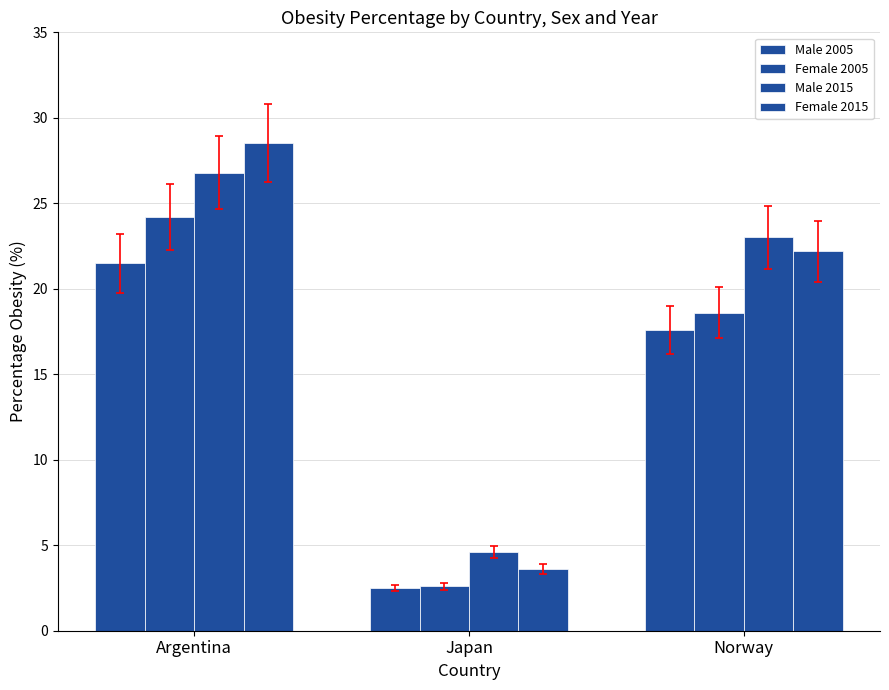

Is it true that Female 2015 equals 28.5 at Argentina?

True